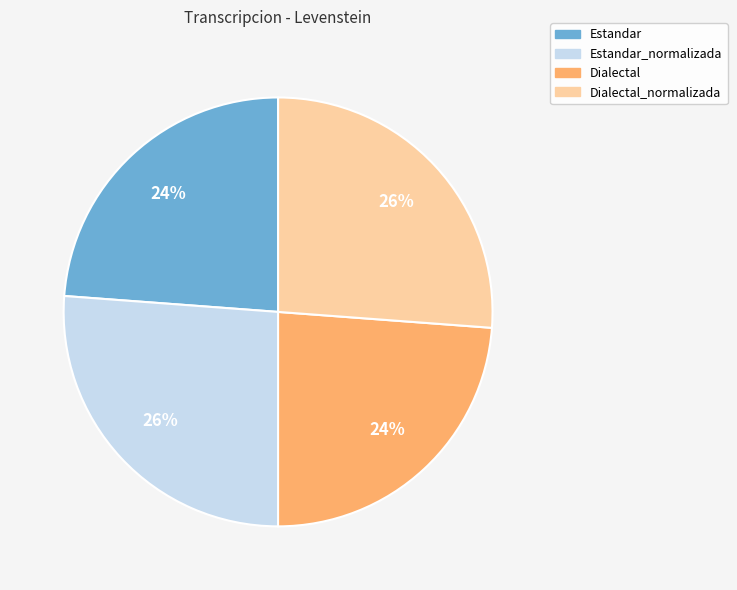

What is the ratio of the value at Dialectal_normalizada to the value at Estandar_normalizada?

1.0